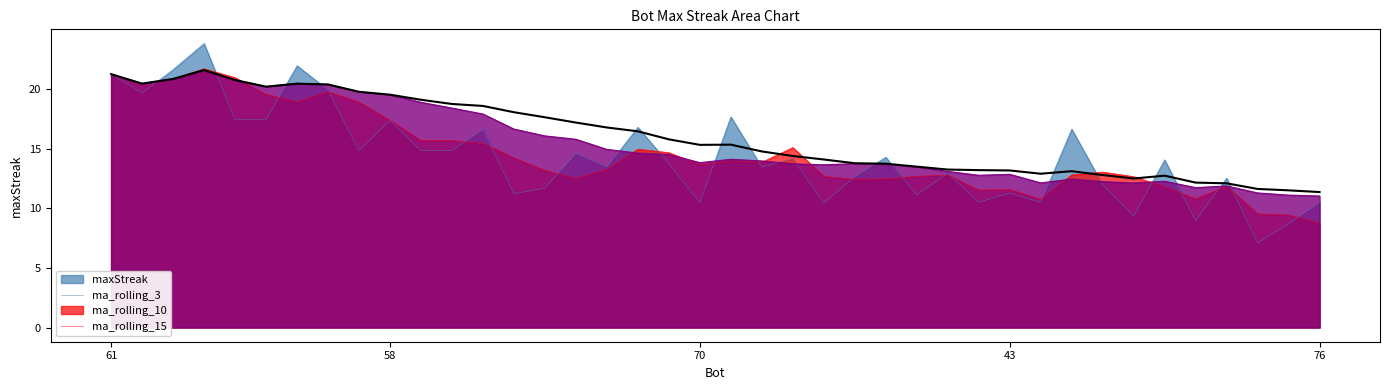

Which series has the widest spread of values?

maxStreak